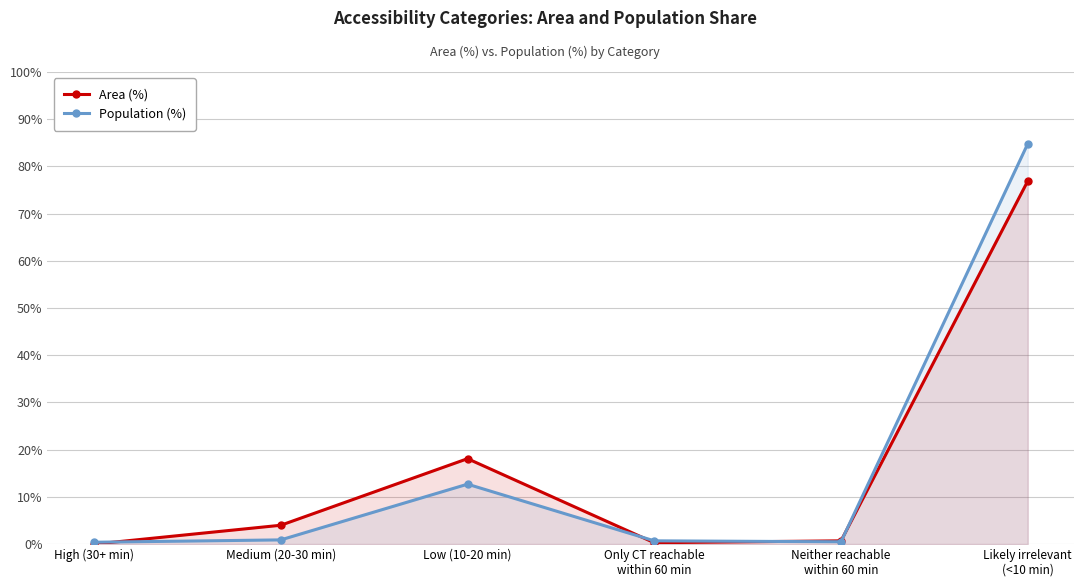

What is the label of the 4th point from the right?

Low (10-20 min)